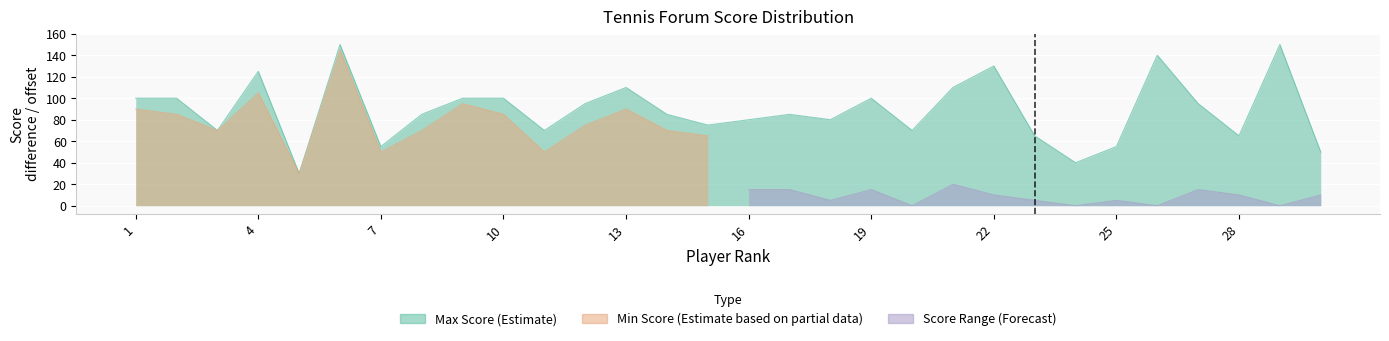

How many data points does each series have?

30